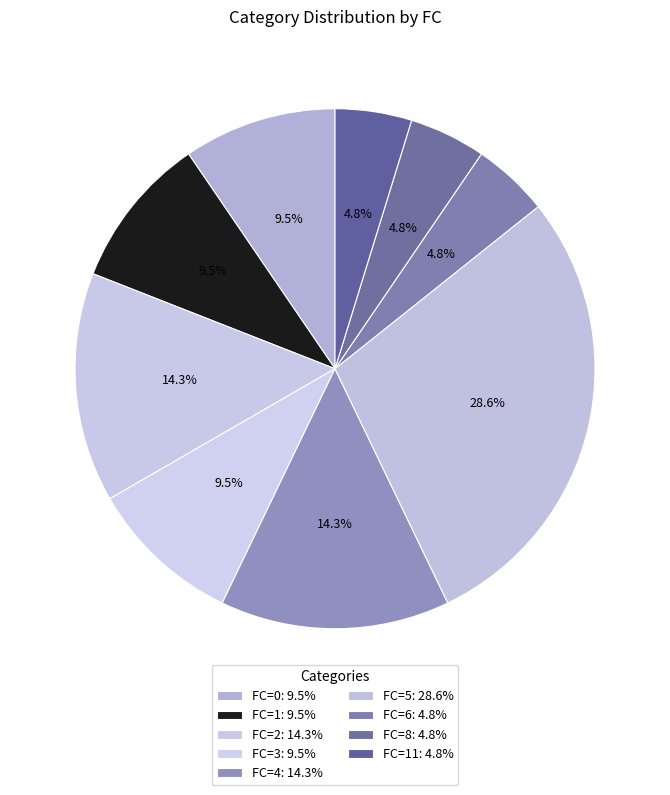

How many slices are in this pie chart?

9